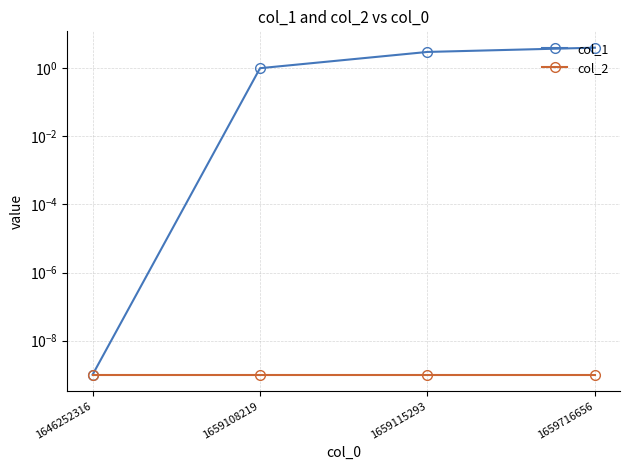

True or false: col_1 has more than 2 points higher than both neighbors.

False